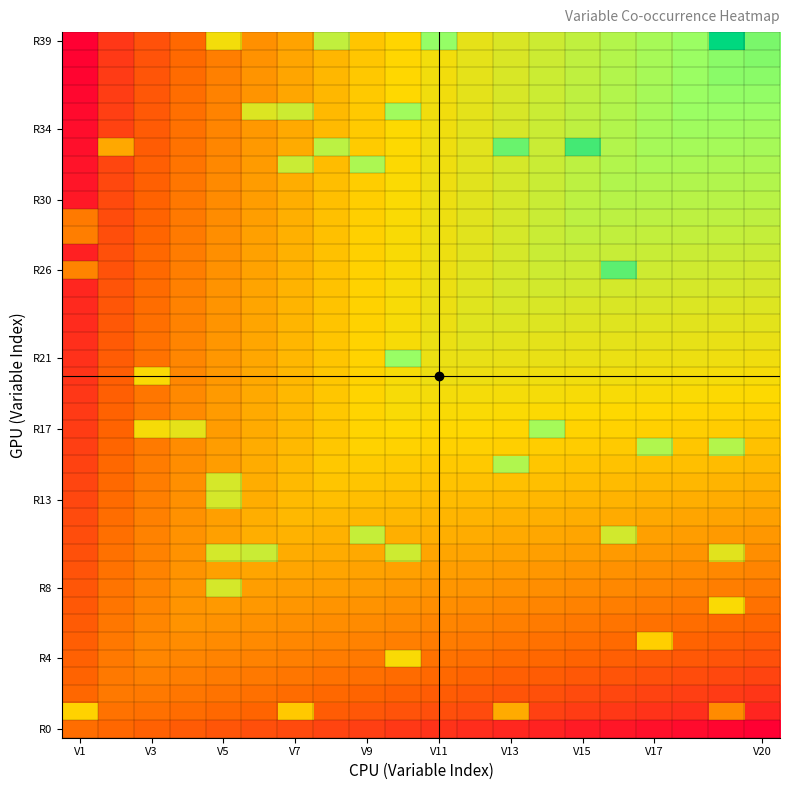

How many categories are shown in the chart?

20